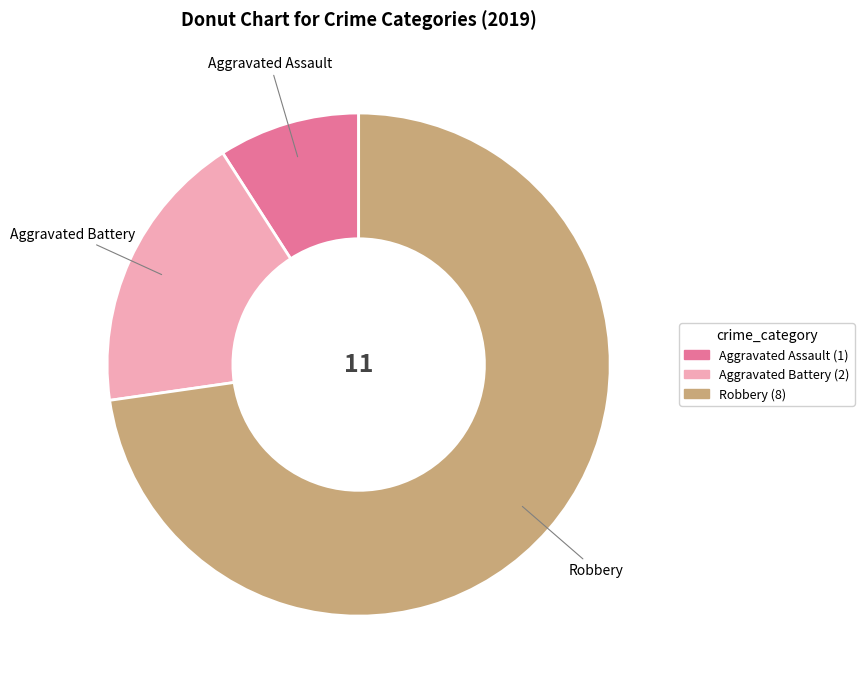

Rank the categories by value from highest to lowest.

Robbery, Aggravated Battery, Aggravated Assault